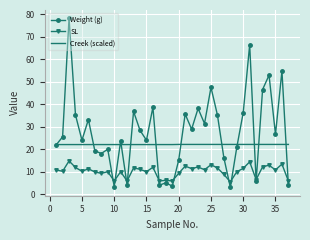

True or false: Weight (g) has more than 0 interior local peaks.

True